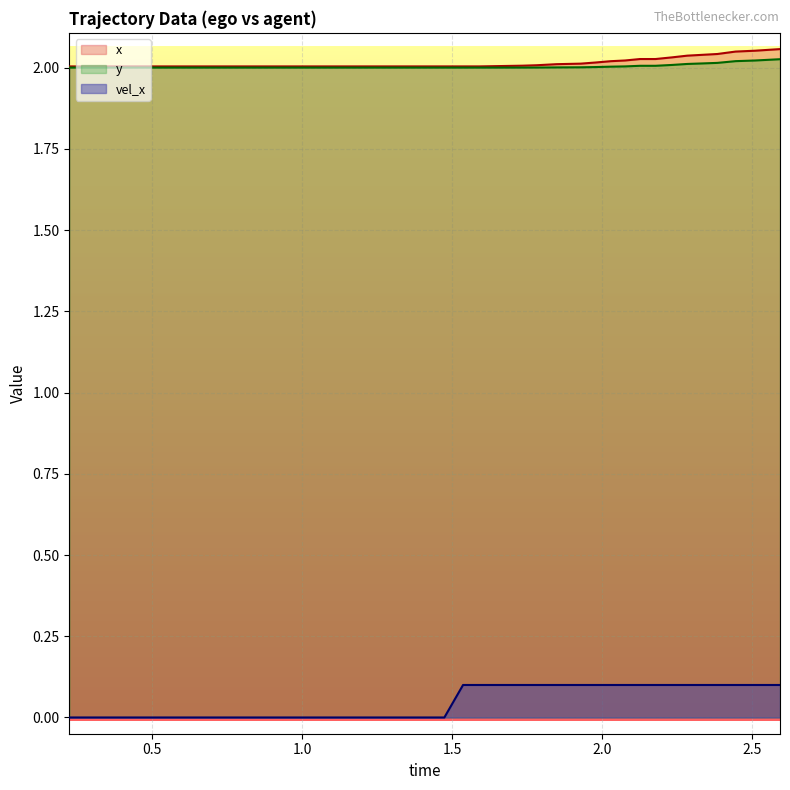

True or false: y and x cross at least once.

False